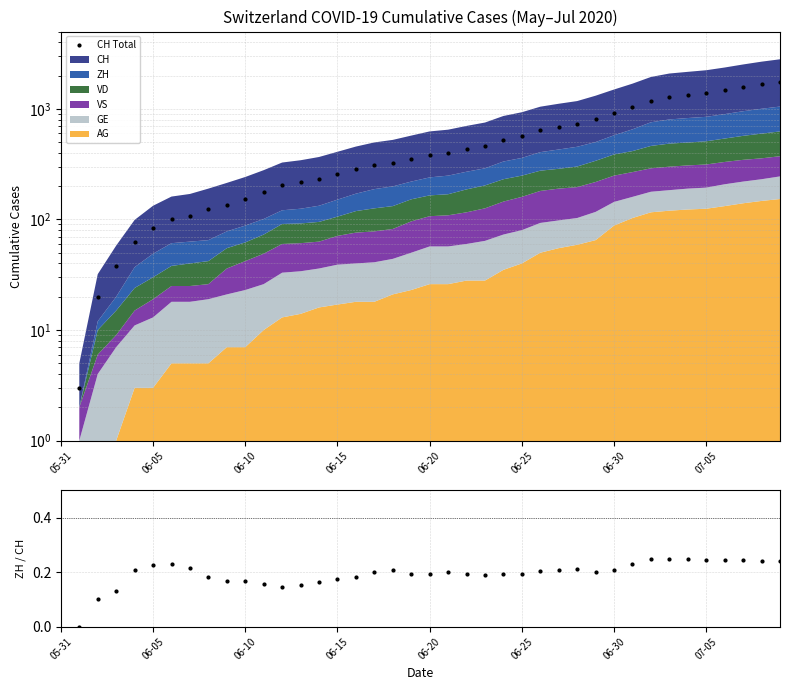

The value of ZH/CH ratio at 06-30 is 0.2. True or false?

True